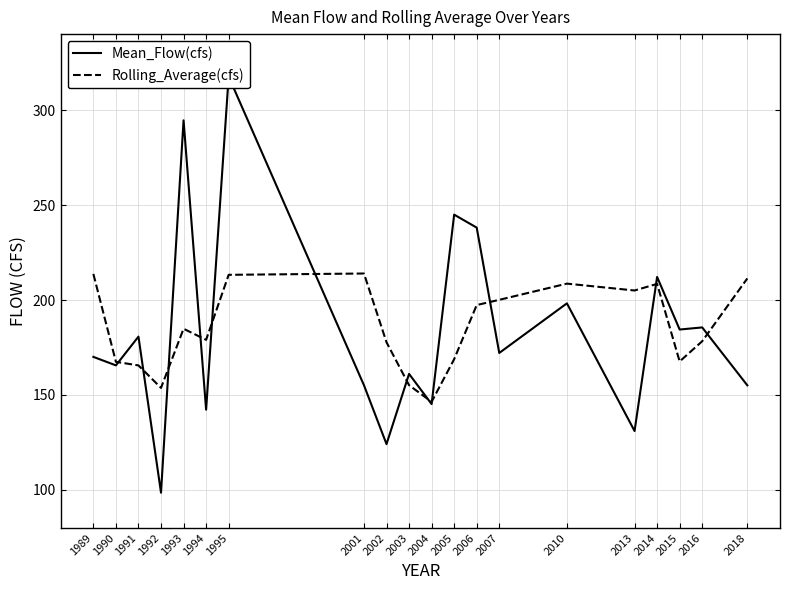

At which category does the chart reach its minimum across all series?

1992